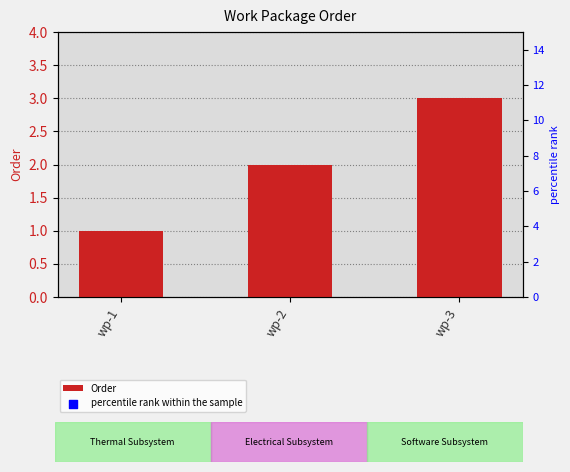

Is the value of percentile rank within the sample at wp-1 greater than the value of Order at wp-1?

Yes